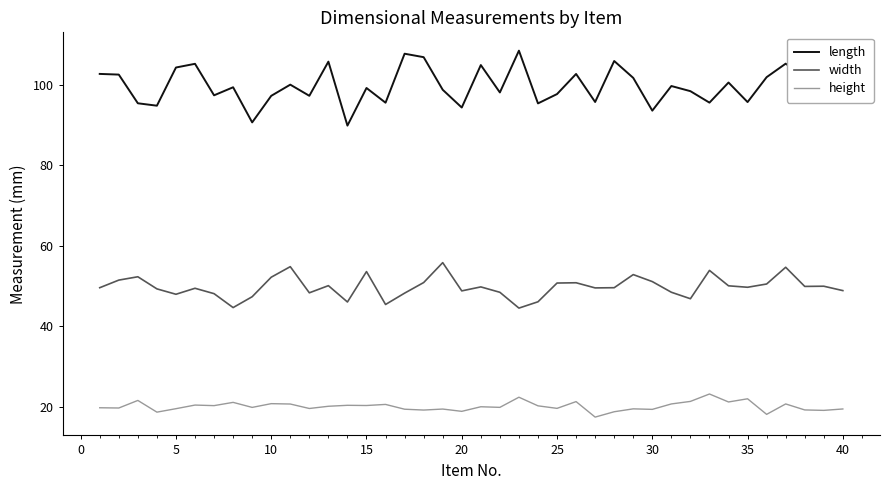

What is the minimum value for height?

17.4